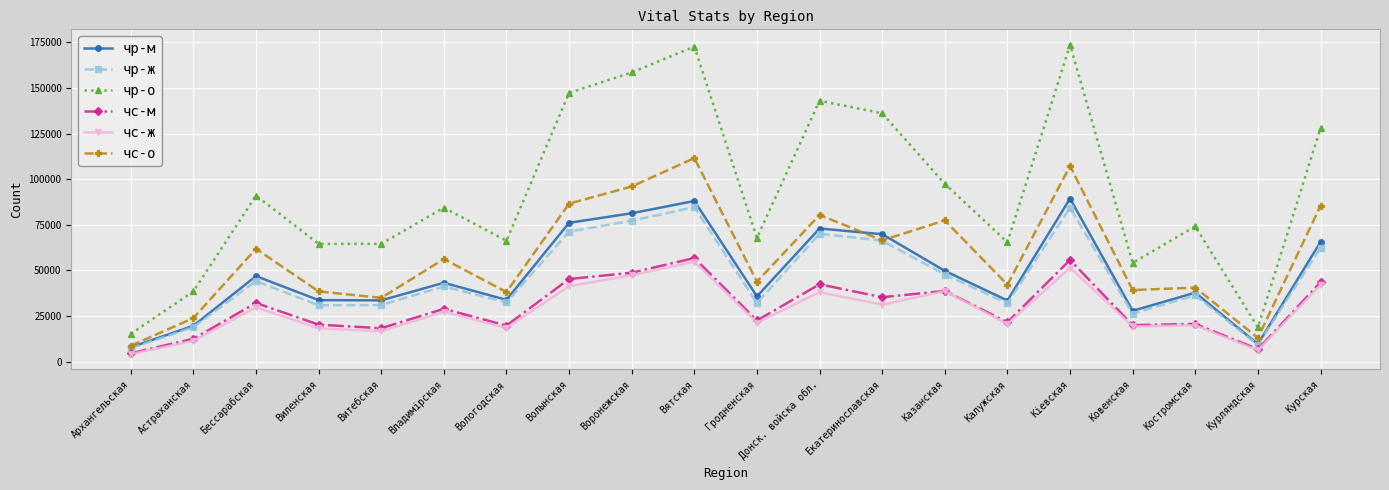

Between Донск. войска обл. and Калужская, which series saw the biggest shift?

чр-о